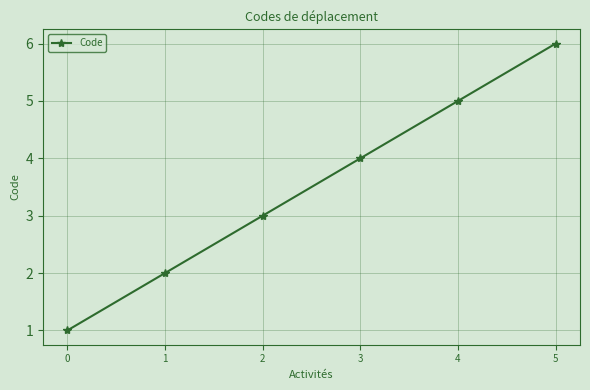

Count the number of categories in the chart.

6